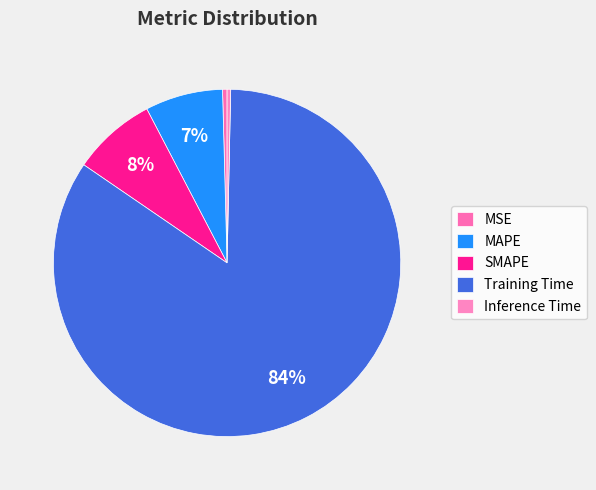

What is the largest slice in the pie chart?

Training Time